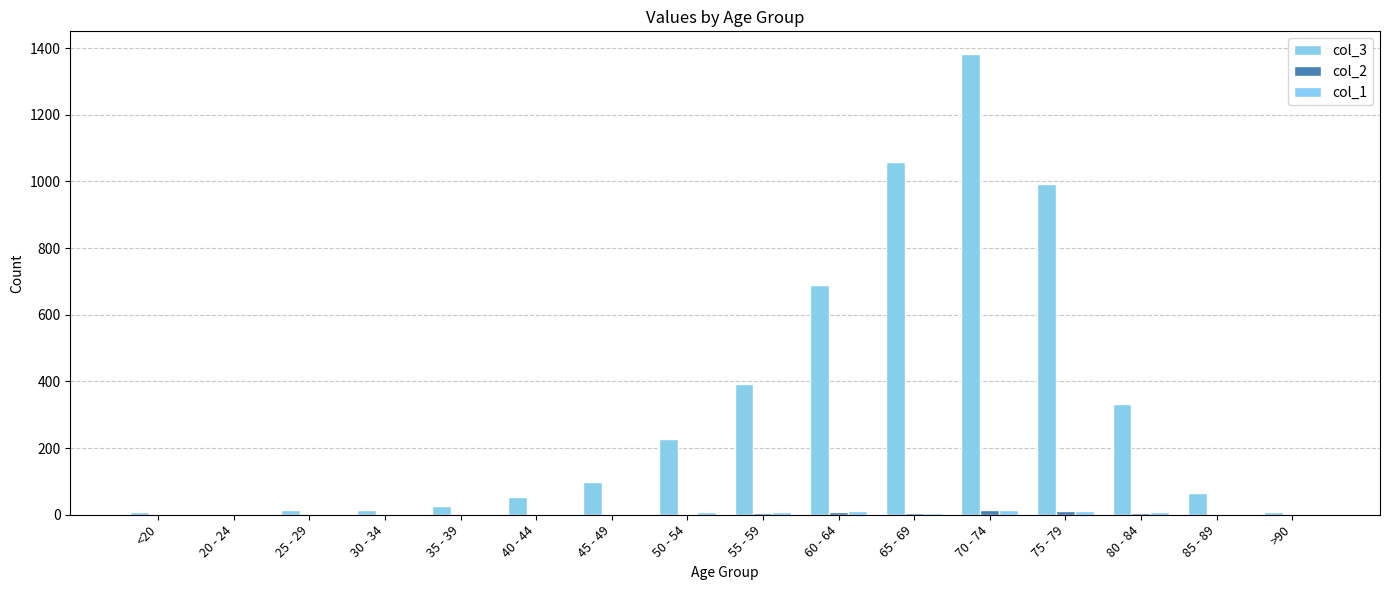

Which category has the highest value in the col_3 series?

70 - 74